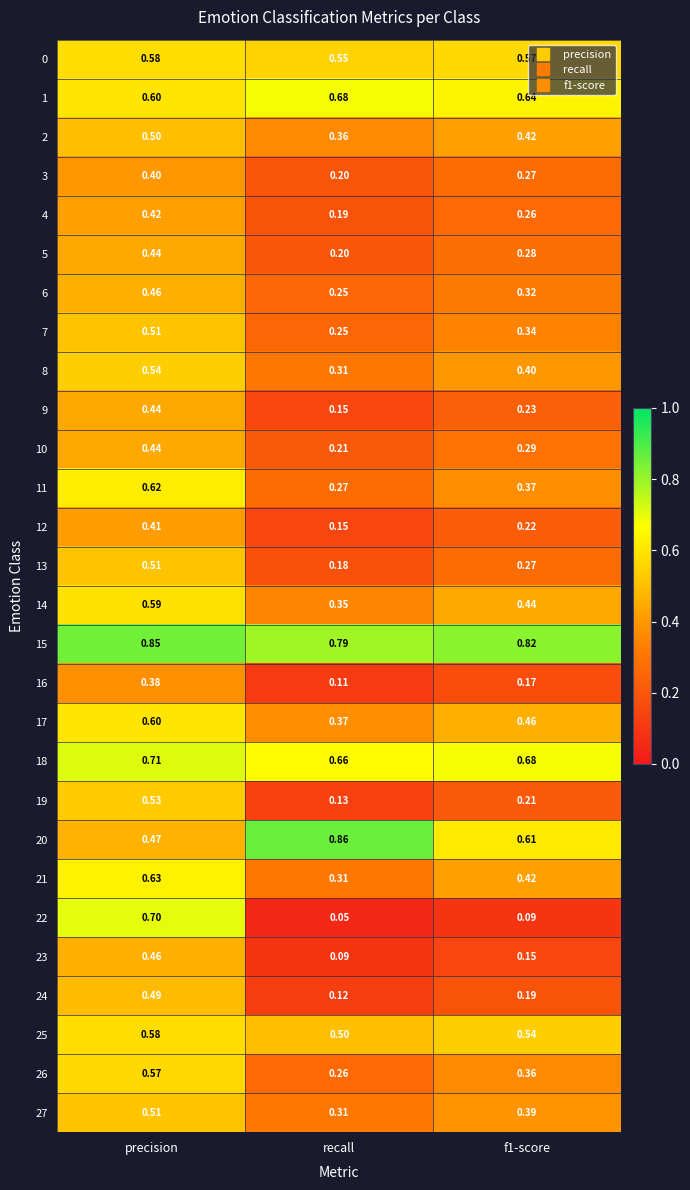

Is the value of 26 at recall greater than the value of 19 at f1-score?

Yes